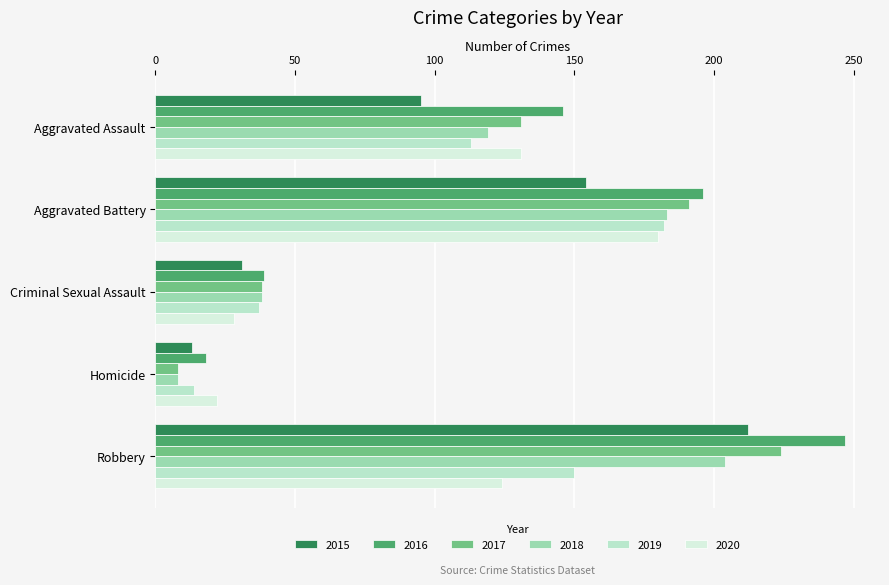

List the labels in order of 2020 value, smallest first.

Homicide, Criminal Sexual Assault, Robbery, Aggravated Assault, Aggravated Battery